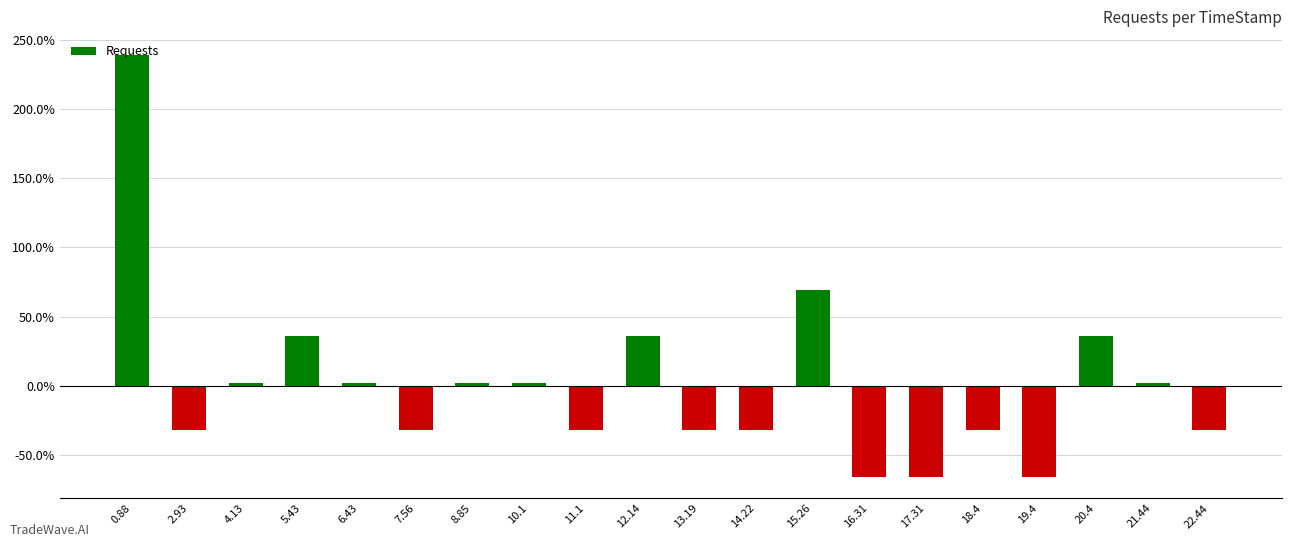

Are the bars horizontal?

No